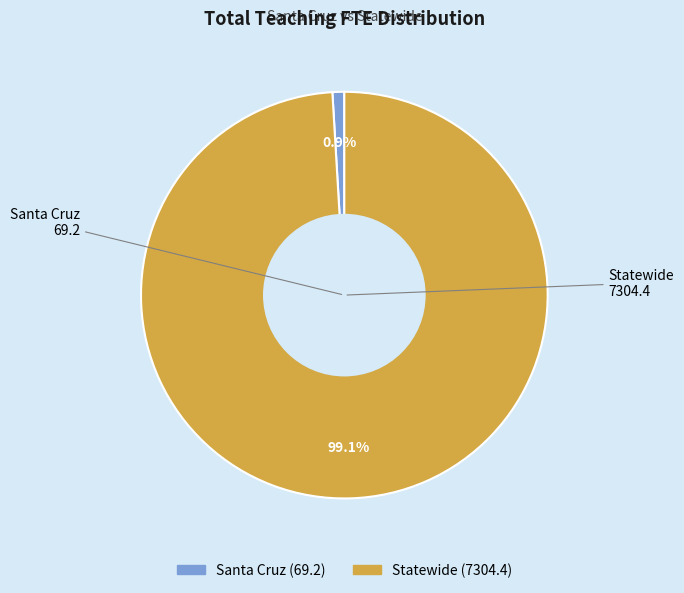

What is the smallest slice in the pie chart?

Santa Cruz